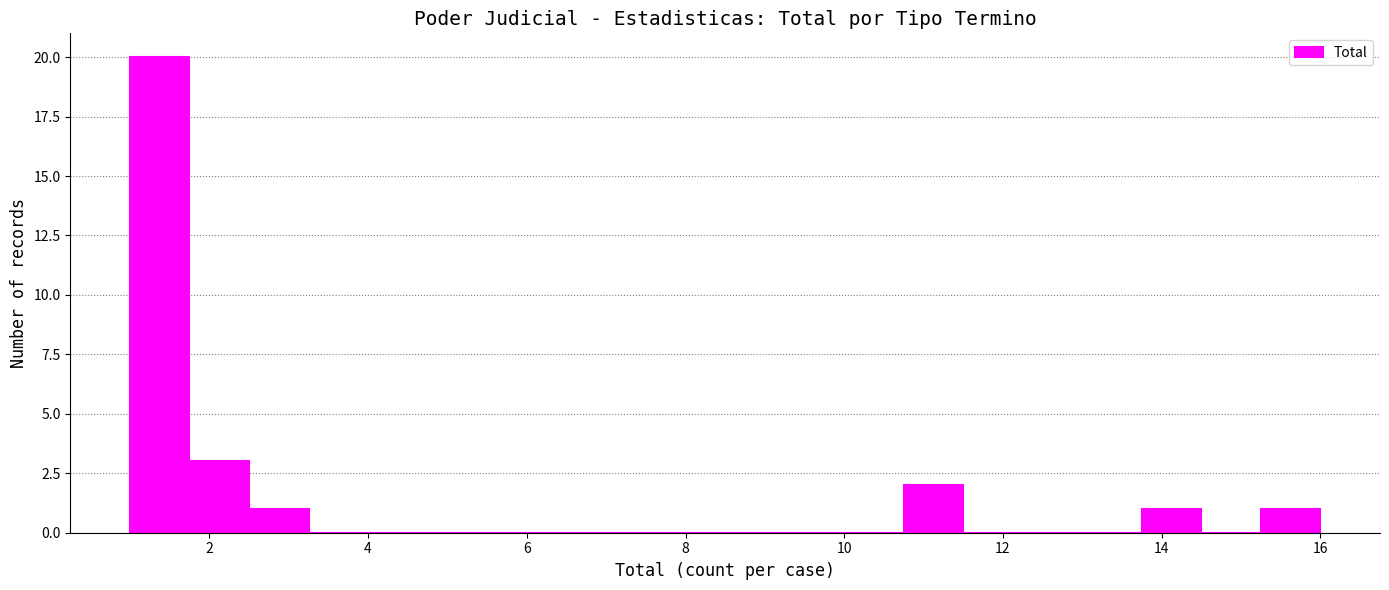

Read against the x-axis, roughly where is the centre of the tallest bar?

1.4